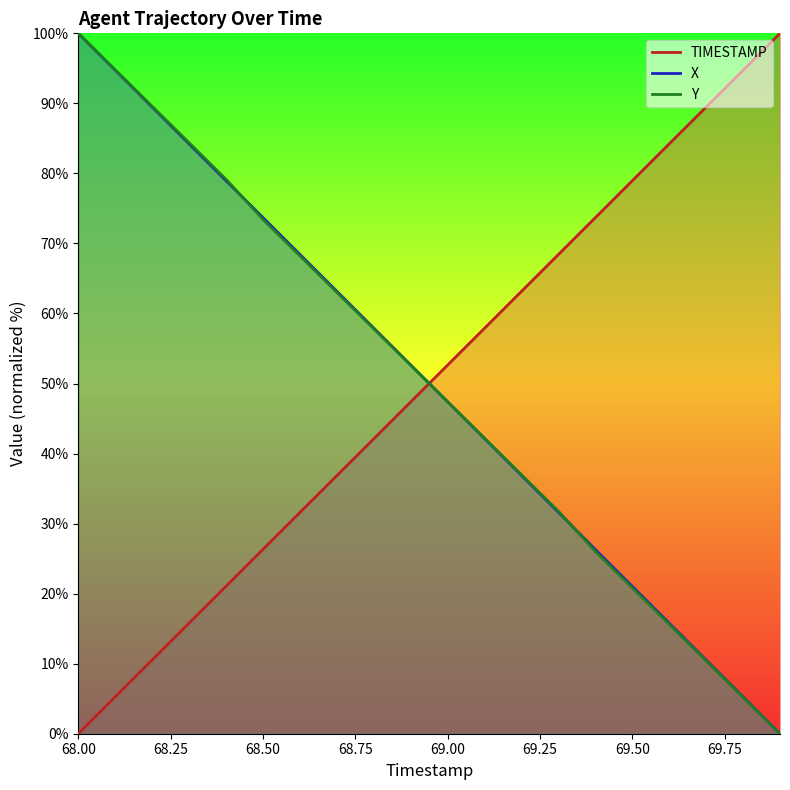

Which series has the largest range (max minus min)?

TIMESTAMP